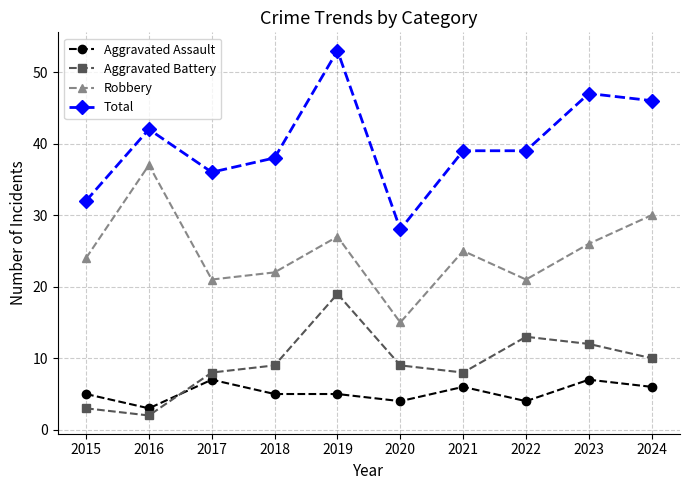

What is the value of the Aggravated Battery point at the 9th from the left?

12